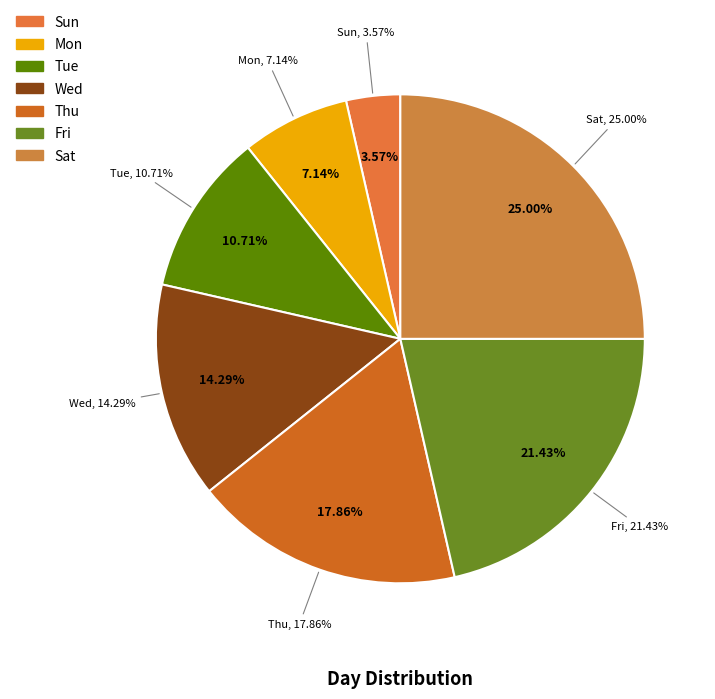

To the nearest percent, what is the difference between the Tue and Wed slice percentages?

4%